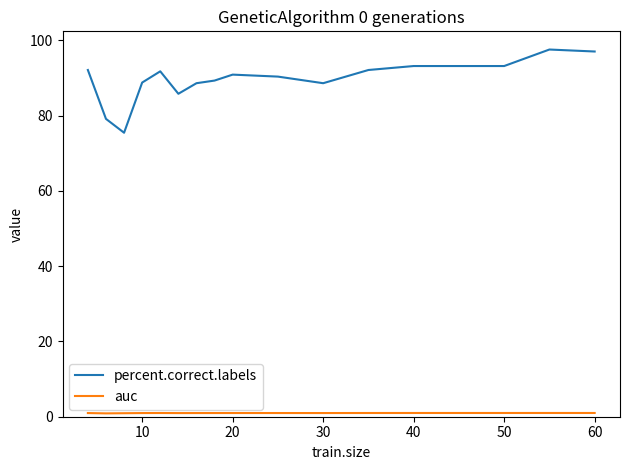

Which series has the largest total across all categories?

percent.correct.labels